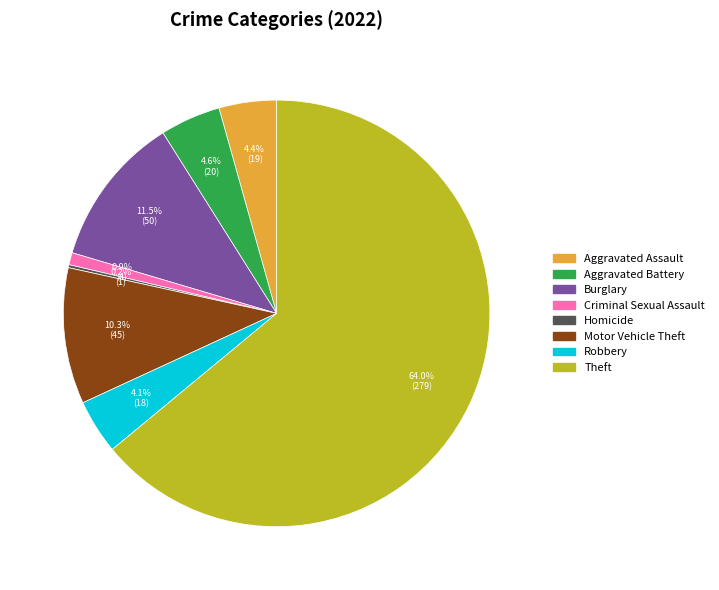

Is the sum of Burglary and Theft greater than half?

Yes